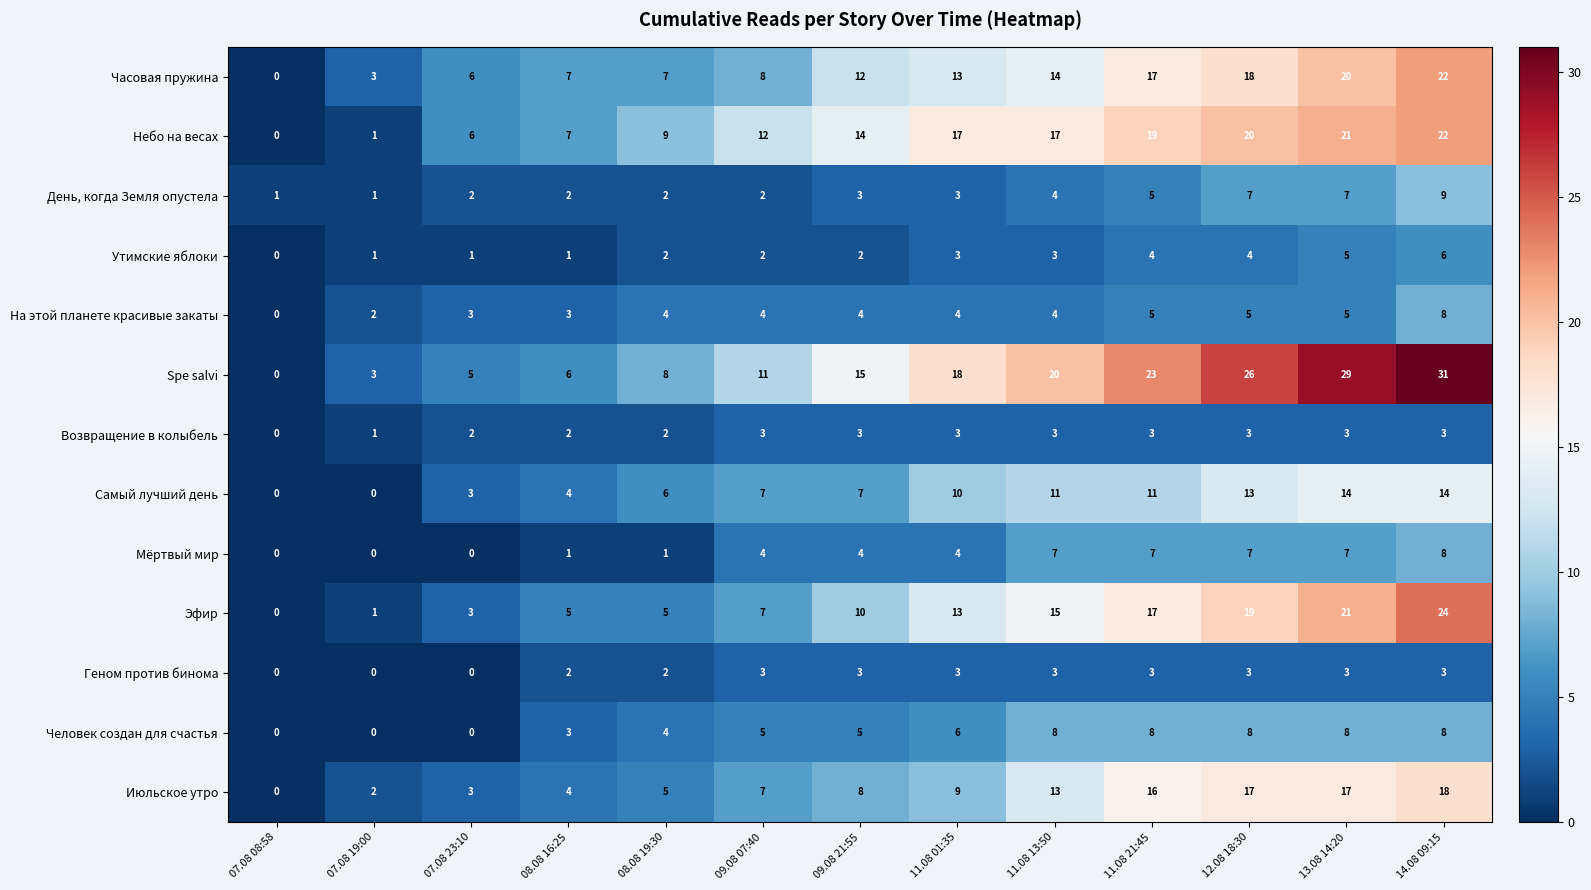

The Самый лучший день series shows 10 at 11.08 01:35. True or false?

True